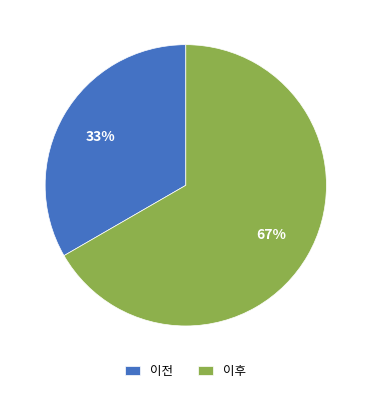

Between 이전 and 이후, which is larger?

이후